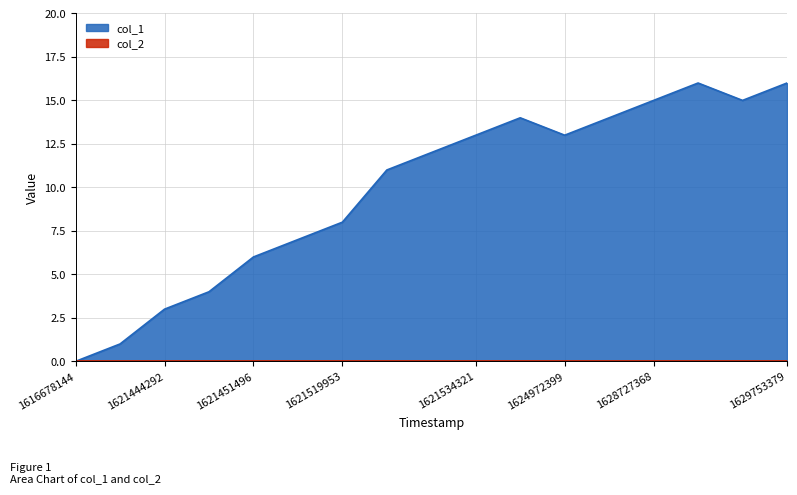

How many points are higher than both their immediate neighbors (excluding endpoints)?

2